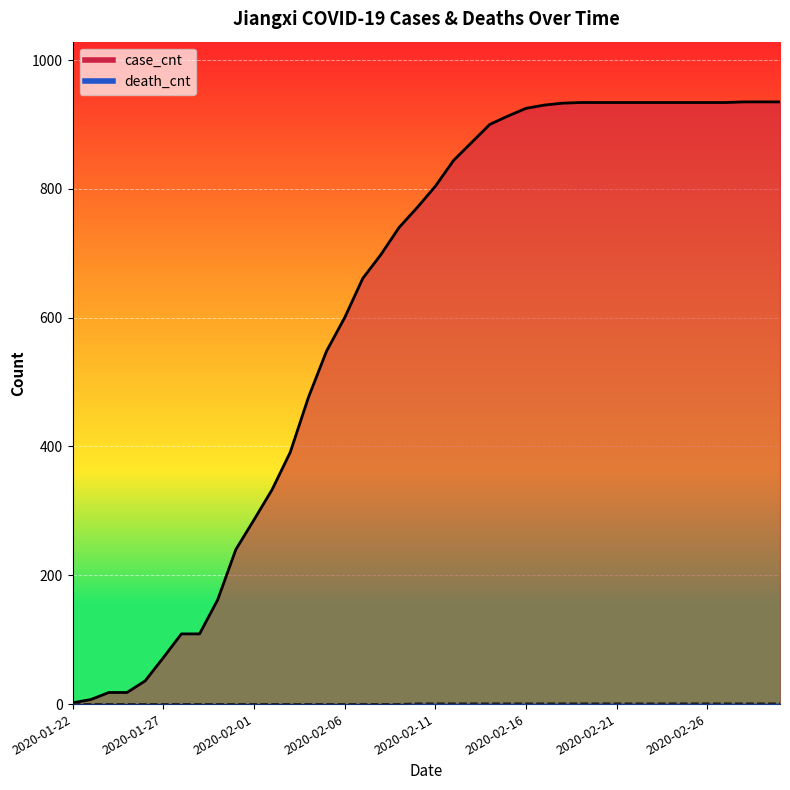

Reading left to right, list all the values displayed in this chart.

case_cnt: 2	7	18	18	36	72	109	109	162	240	286	333	391	476	548	600	661	698	740	771	804	844	872	900	913	925	930	933	934	934	934	934	934	934	934	934	934	935	935	935
death_cnt: 0	0	0	0	0	0	0	0	0	0	0	0	0	0	0	0	0	0	0	1	1	1	1	1	1	1	1	1	1	1	1	1	1	1	1	1	1	1	1	1